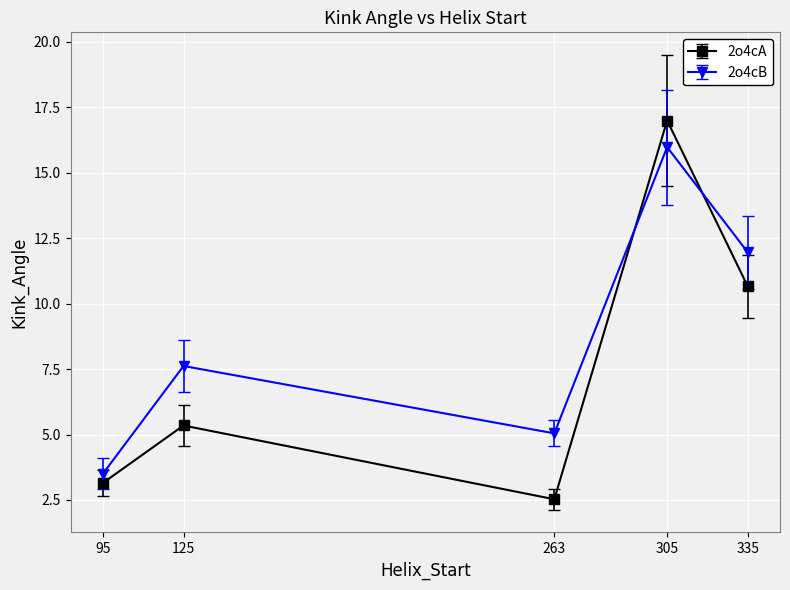

At which label does 2o4cA first exceed 5?

125